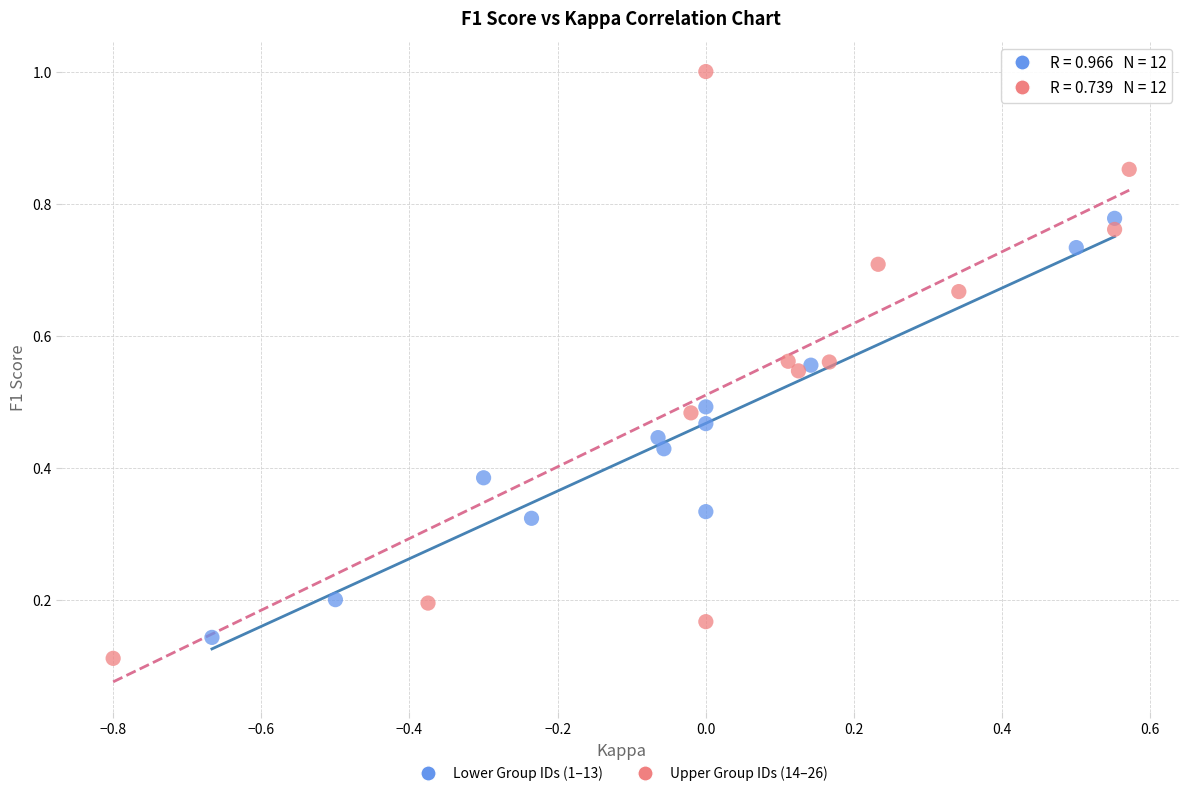

Which series reaches the maximum Y coordinate?

Upper Group IDs (14–26)